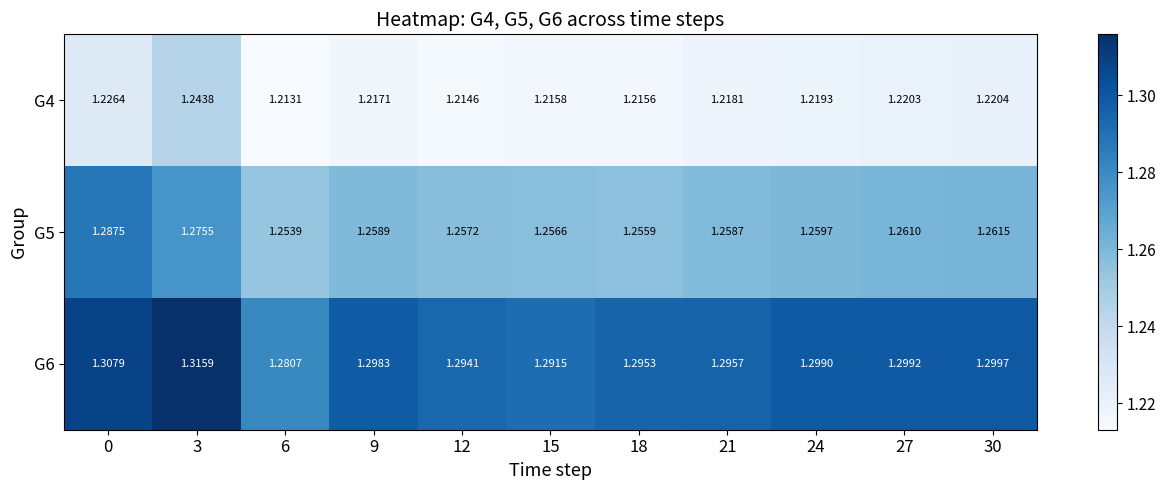

Reading left to right, extract all data points from this chart.

G4: 0=1.2	3=1.2	6=1.2	9=1.2	12=1.2	15=1.2	18=1.2	21=1.2	24=1.2	27=1.2	30=1.2
G5: 0=1.3	3=1.3	6=1.3	9=1.3	12=1.3	15=1.3	18=1.3	21=1.3	24=1.3	27=1.3	30=1.3
G6: 0=1.3	3=1.3	6=1.3	9=1.3	12=1.3	15=1.3	18=1.3	21=1.3	24=1.3	27=1.3	30=1.3